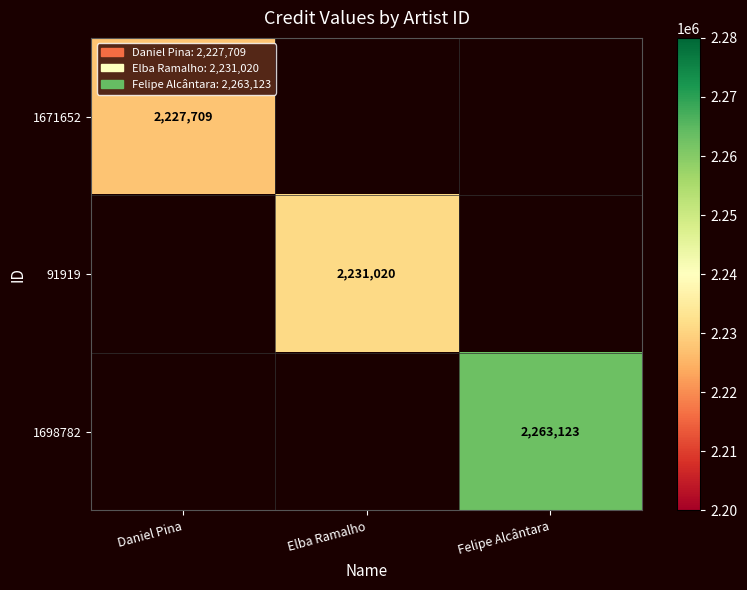

Is it true that 1698782 equals 2263123 at Felipe Alcântara?

True